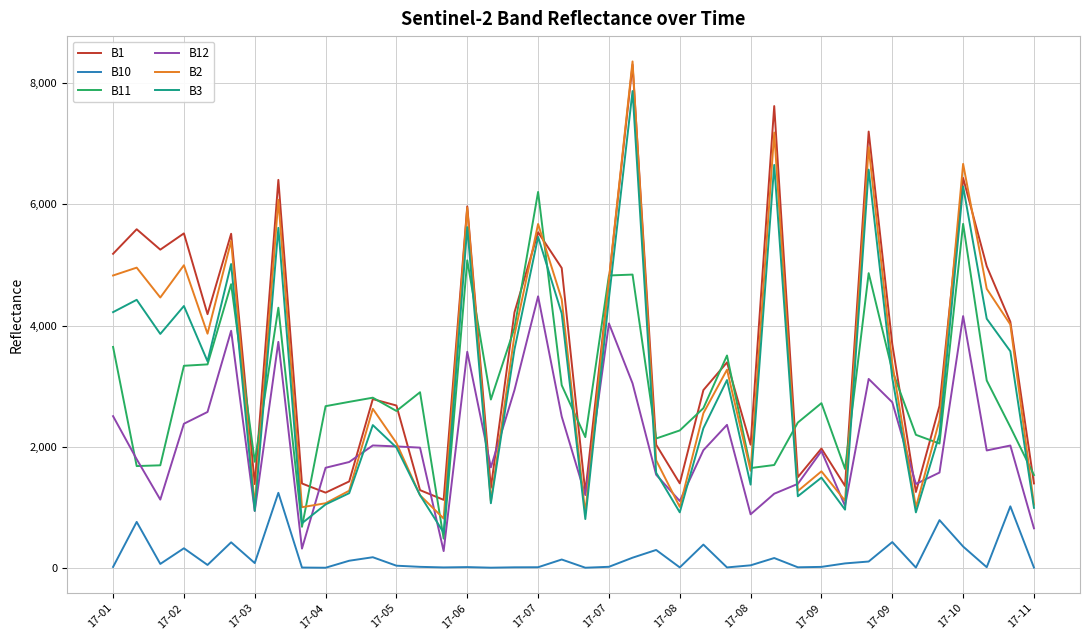

True or false: B11 and B10 intersect in this chart.

False